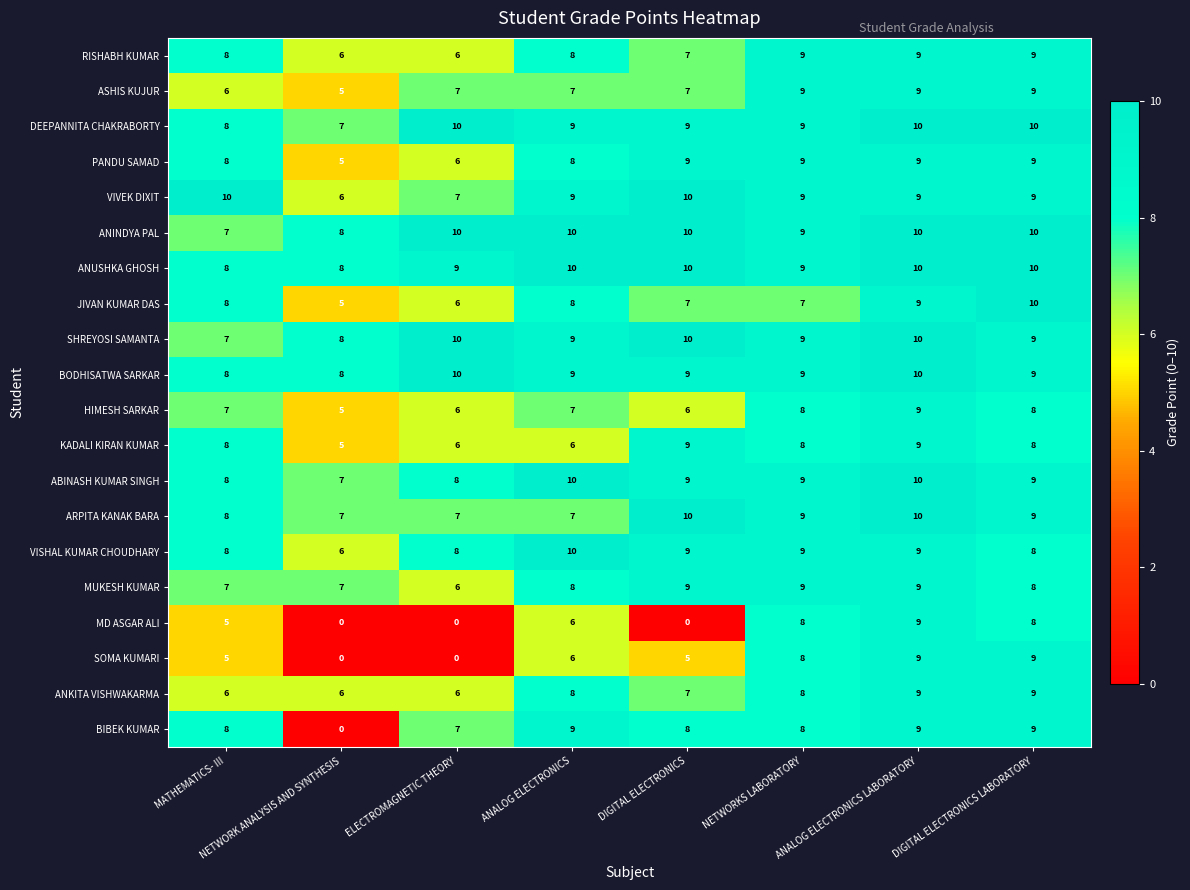

What is the maximum value shown in the chart?

10